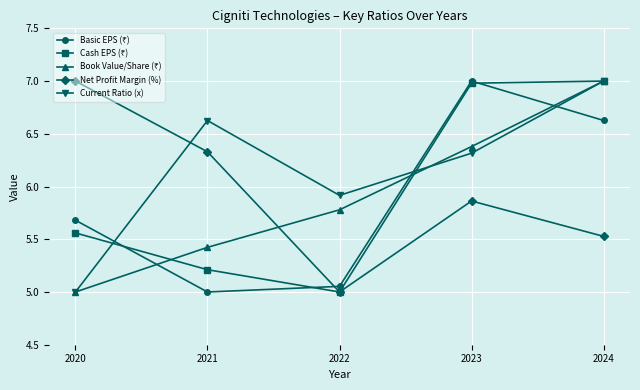

How many interior local valleys does the Net Profit Margin (%) series have?

1